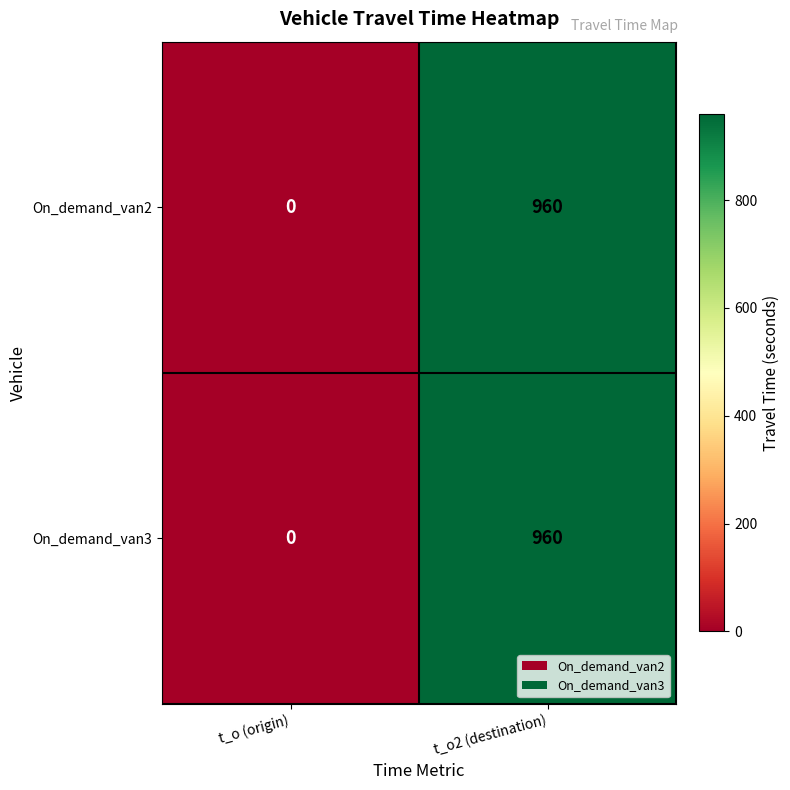

Count the number of data series in this chart.

2